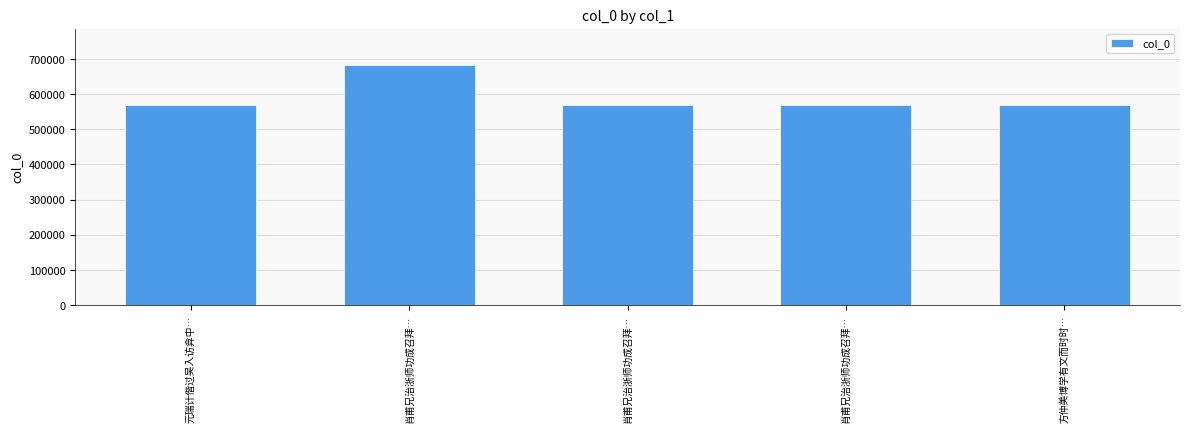

At which category does the chart reach its peak across all series?

肖甫兄治浙师功成召拜…